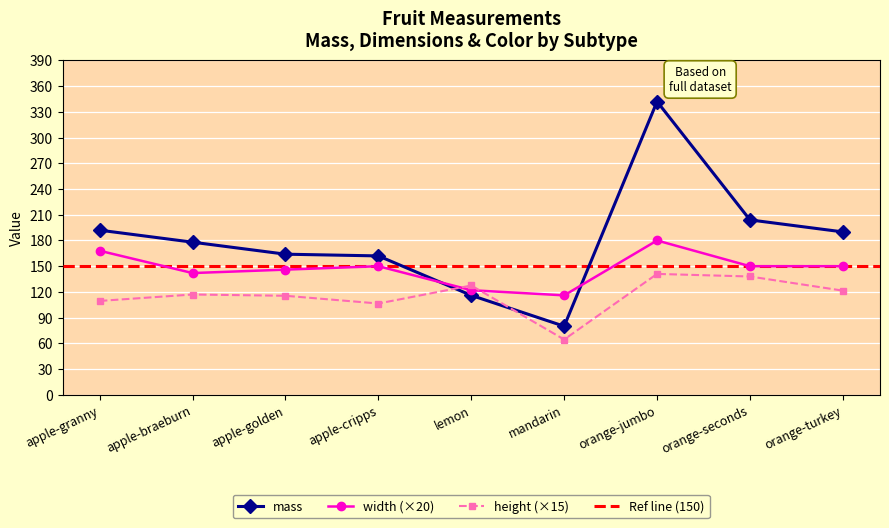

What value does the height series have at apple-braeburn?

117.0